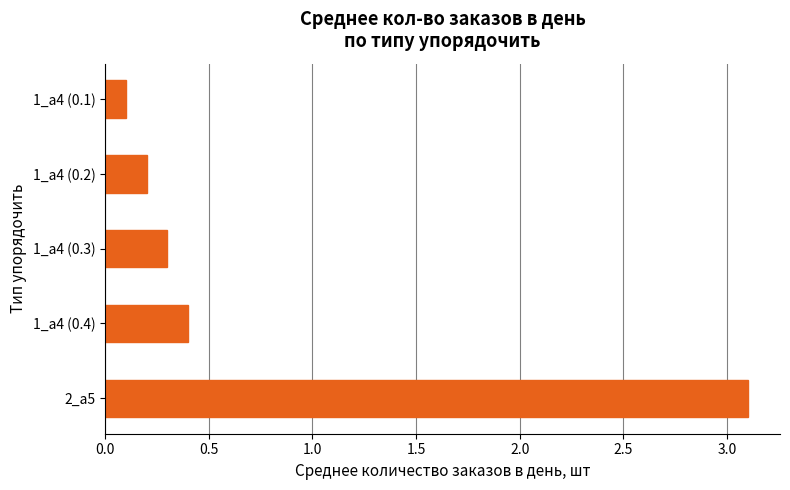

What is the difference between the maximum and second lowest values?

2.9